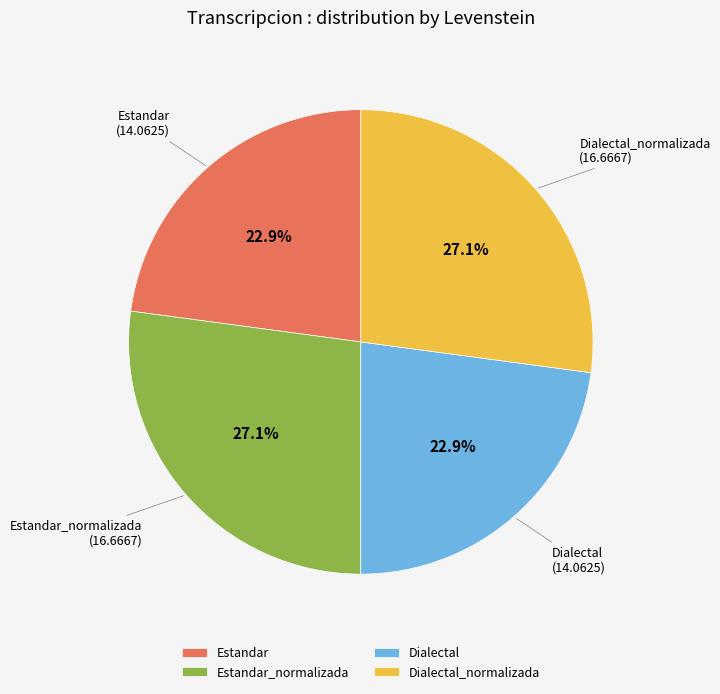

What percentage is the Estandar slice, to the nearest percent?

23%